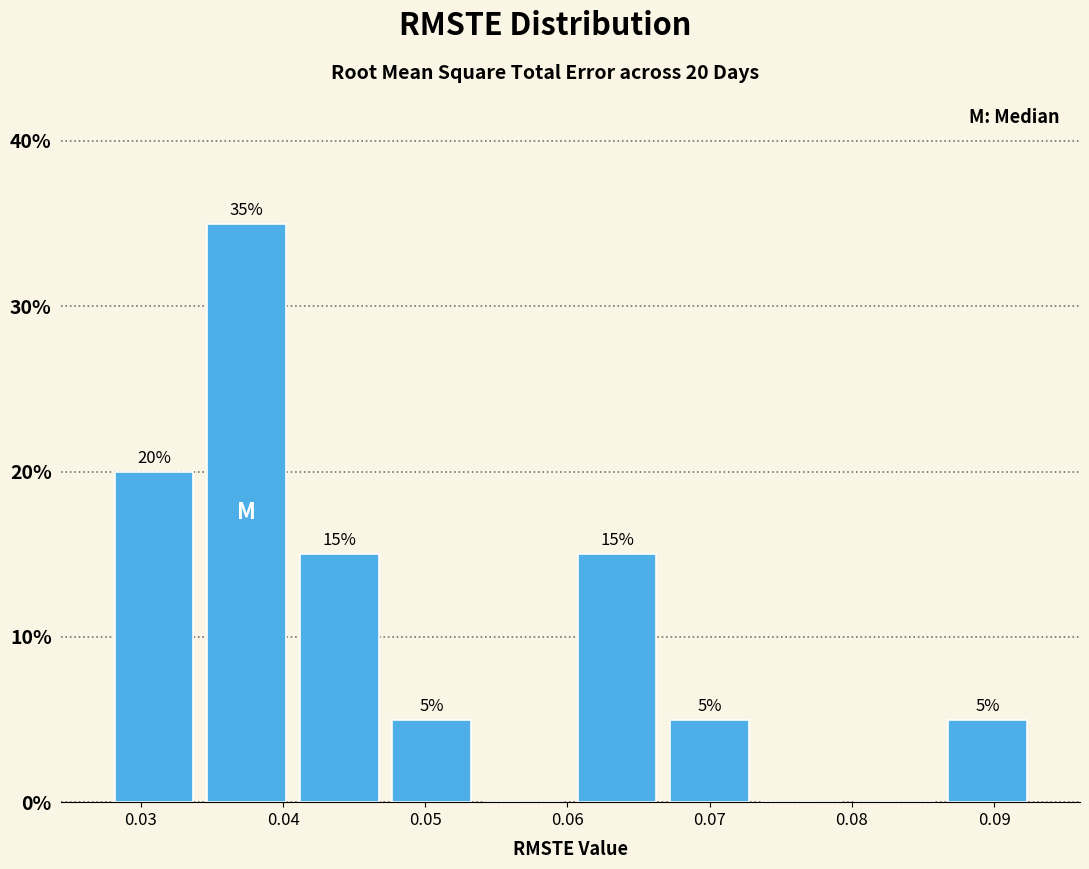

Over which range of the x-axis is the bar tallest?

0.034 to 0.041